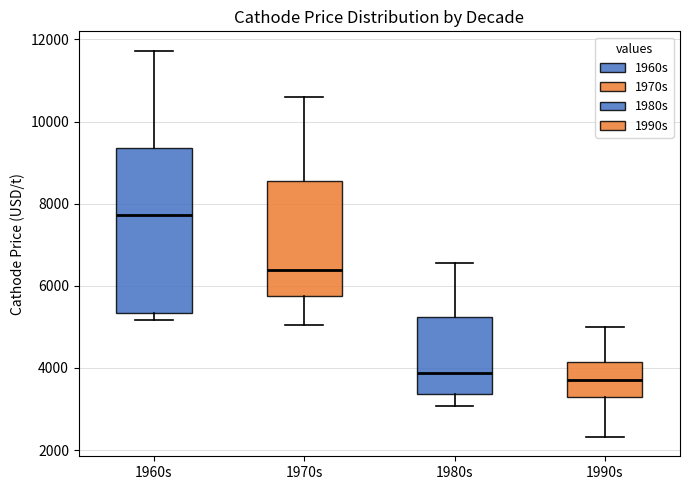

Comparing the boxes themselves (not the whiskers), which one is the tallest?

1960s